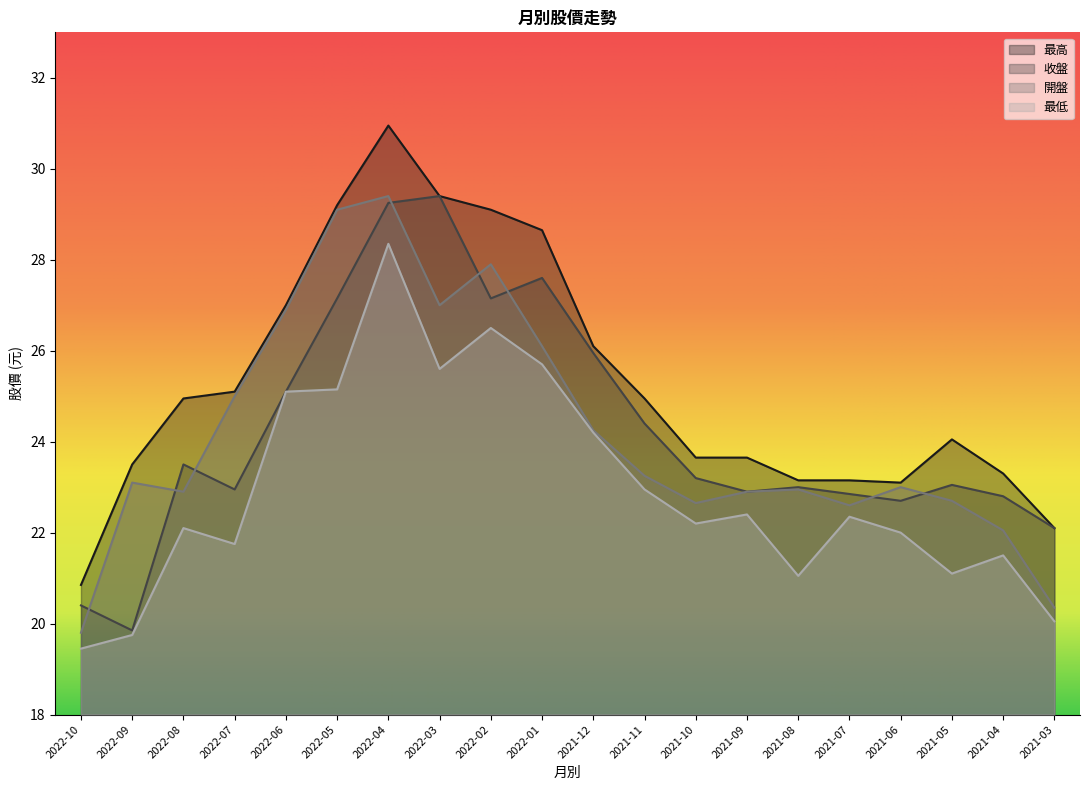

What are all the series names shown in the legend?

最高, 收盤, 開盤, 最低